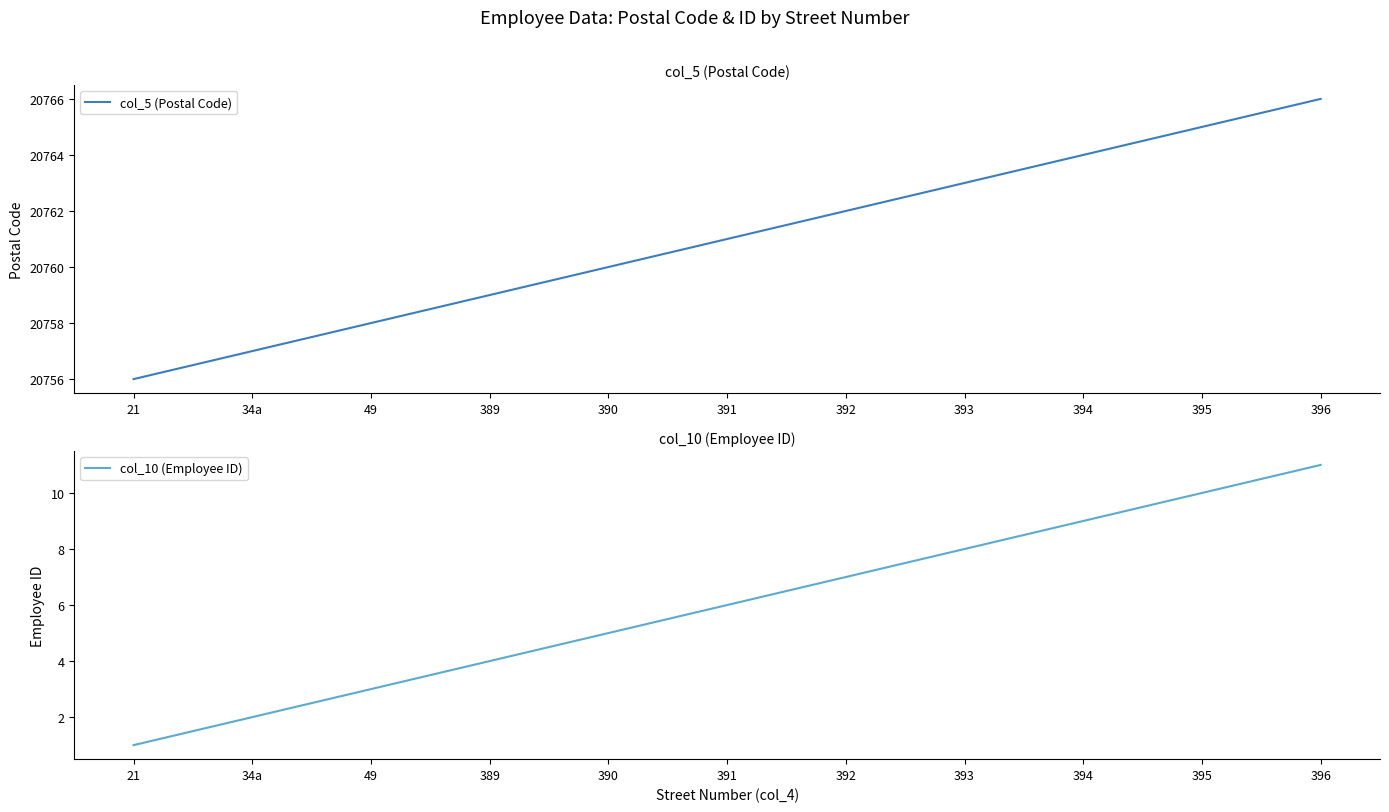

Is the value of col_5 (Postal Code) at 389 greater than the value of col_10 (Employee ID) at 392?

Yes